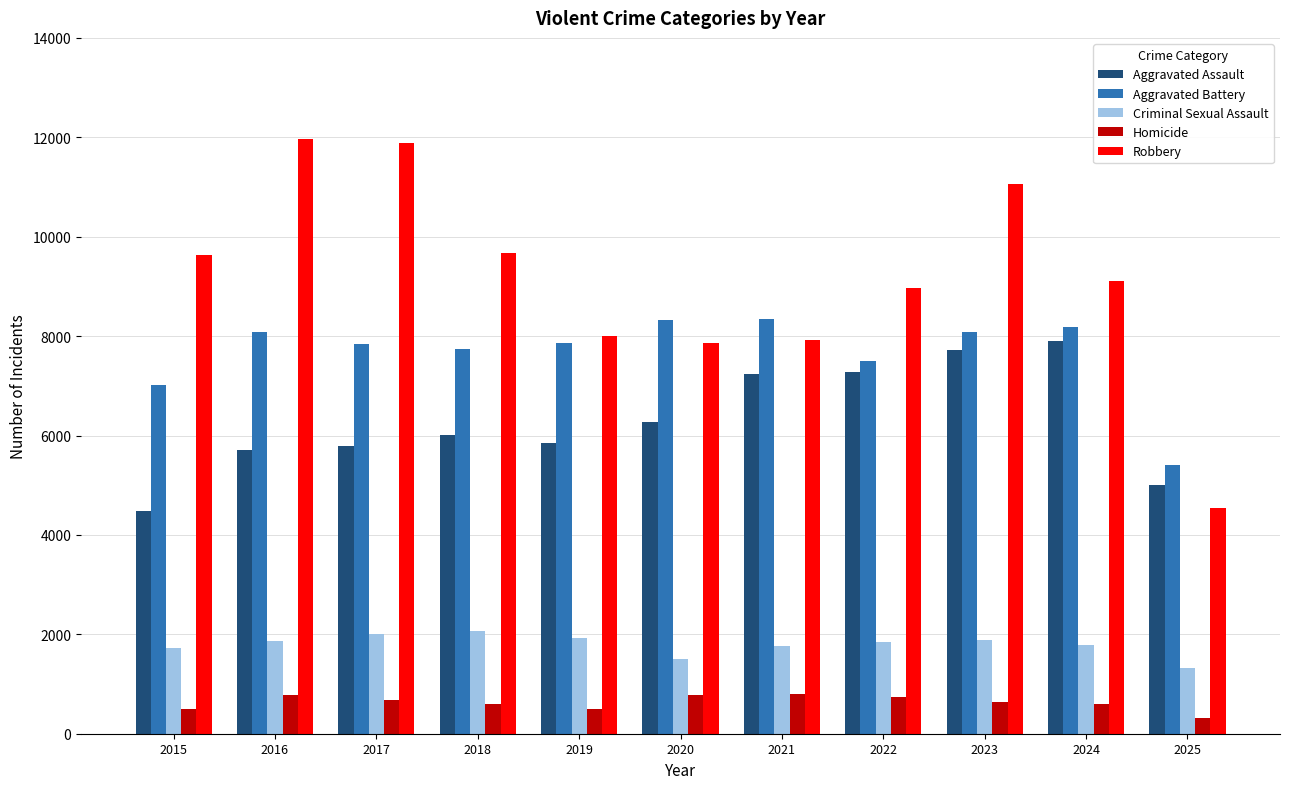

How many categories are shown in the chart?

11